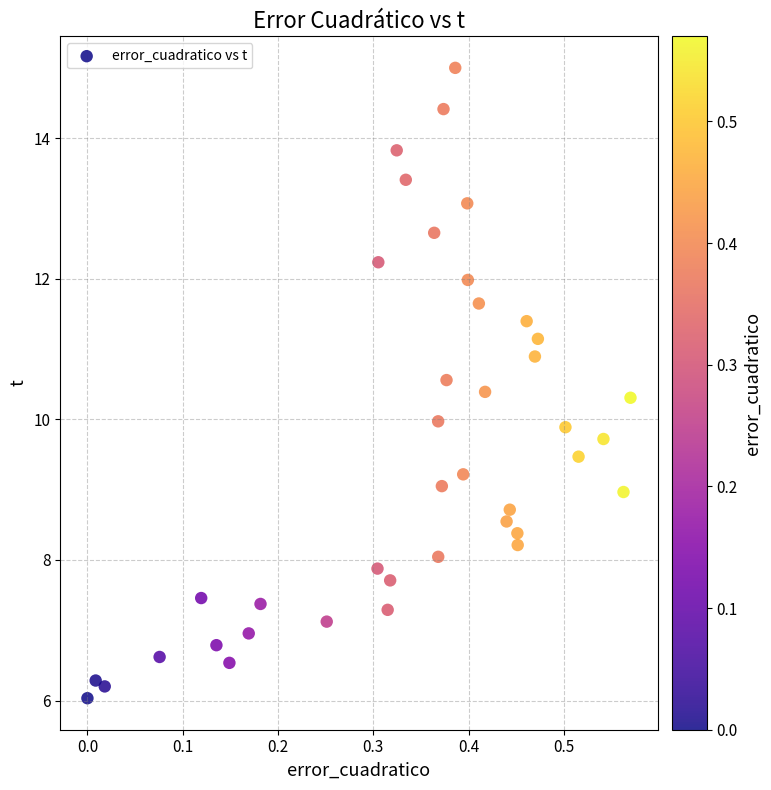

What is the range of X values (max minus min)?

0.6